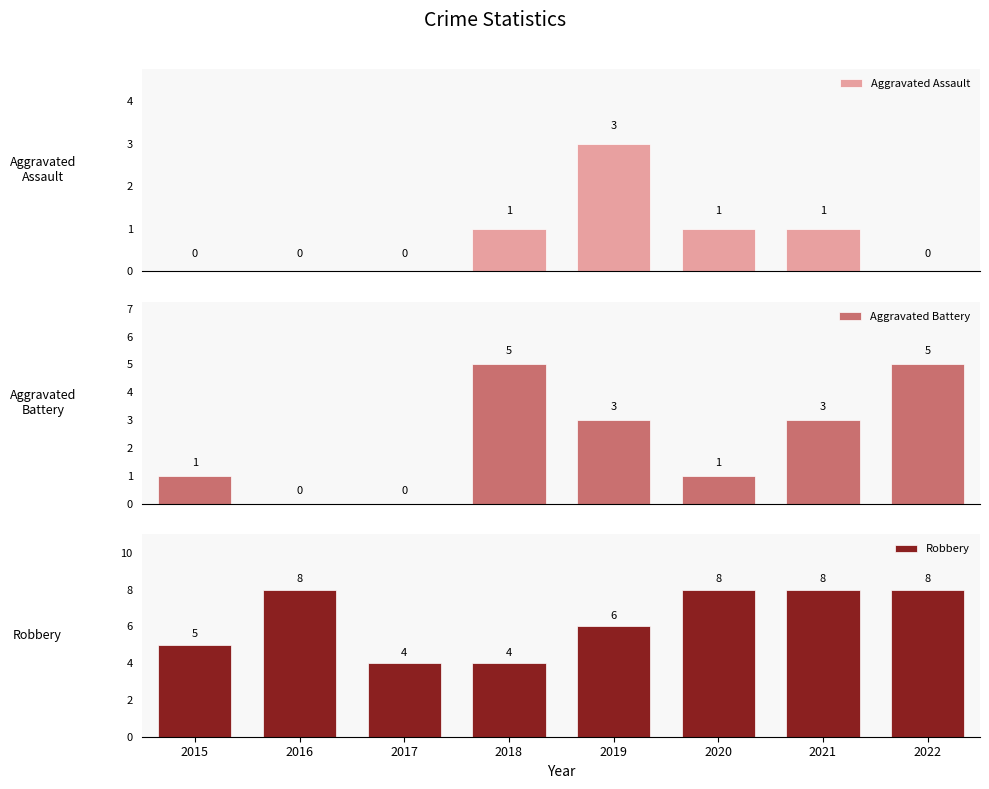

Rank the series by their average value, from highest to lowest.

Robbery, Aggravated Battery, Aggravated Assault